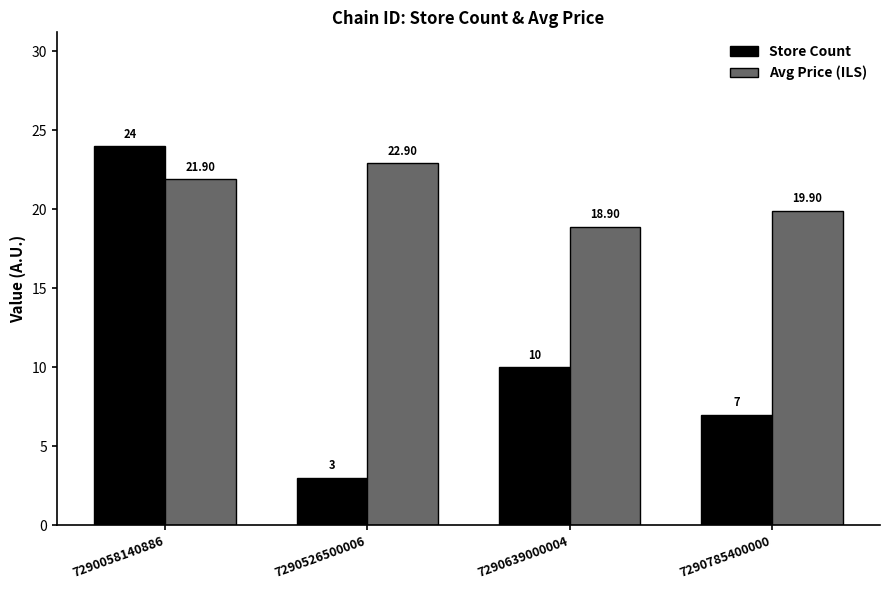

At which label does Store Count reach its peak?

7290058140886